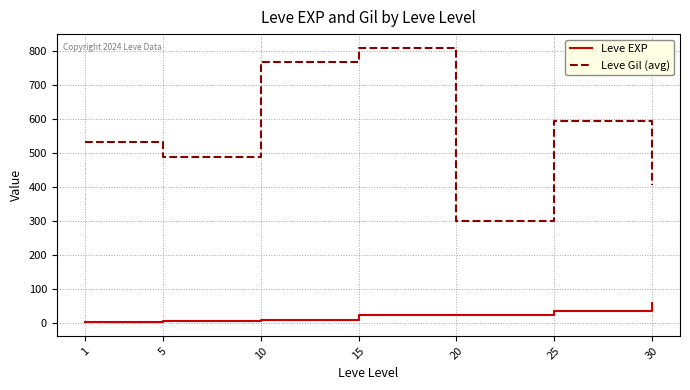

What is the difference between the maximum and minimum values in the Leve Gil (avg) series?

510.0